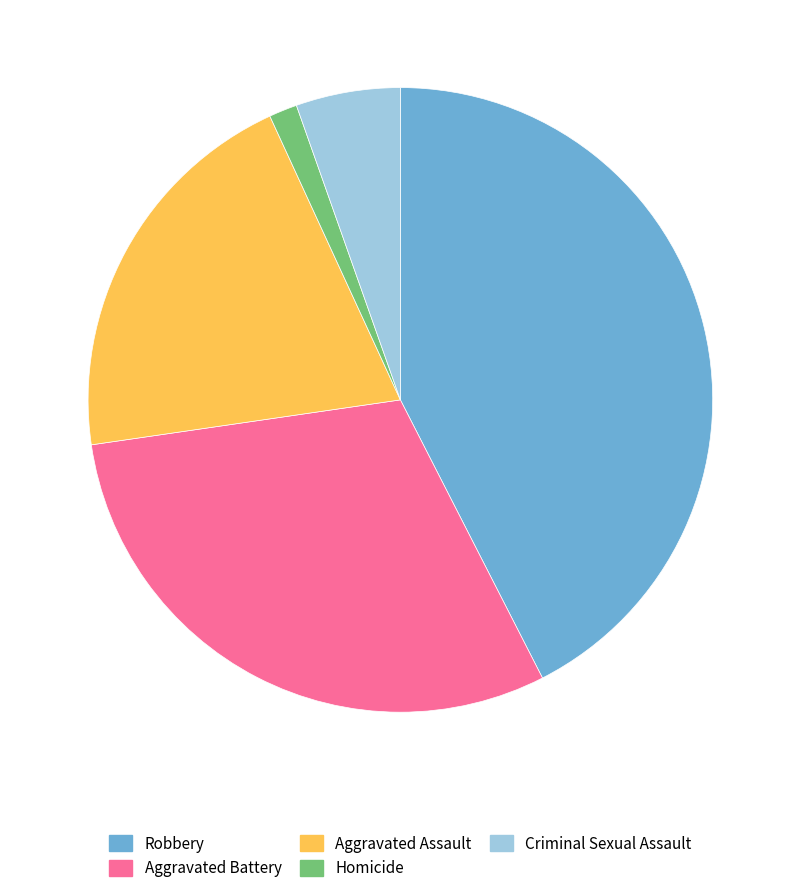

Which has a higher value, Criminal Sexual Assault or Aggravated Assault?

Aggravated Assault